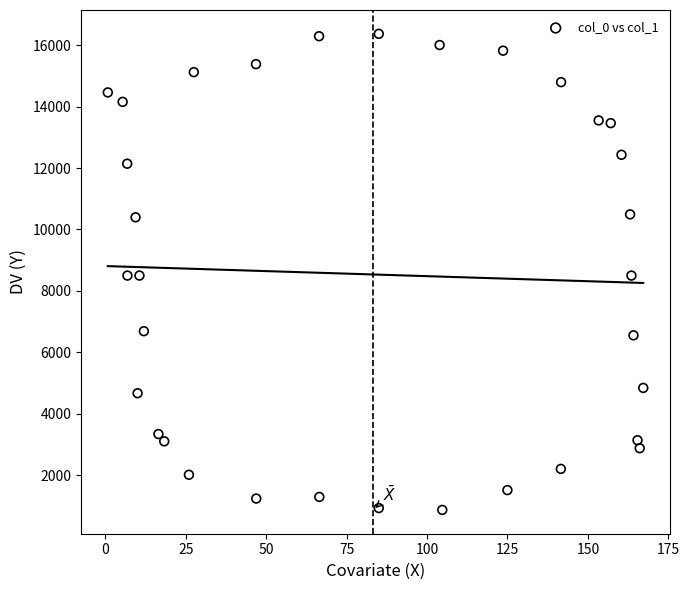

What is the range of Y values (max minus min)?

15491.9